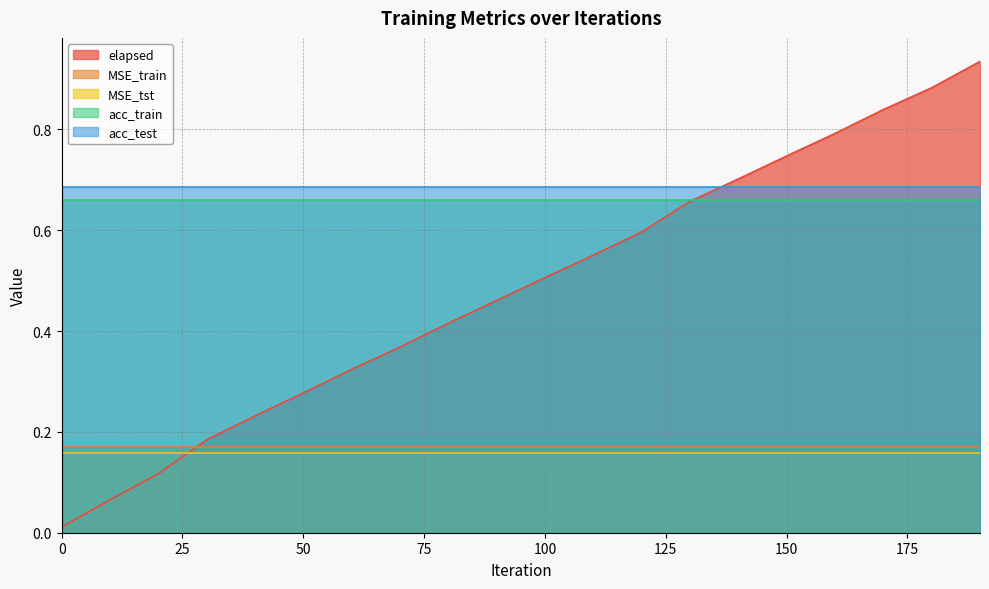

The acc_train series shows 0.7 at 140. True or false?

True